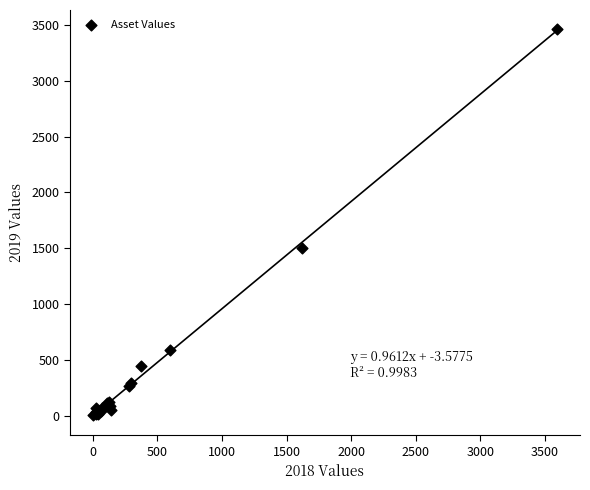

What Y value in the scatter plot is closest to 1734?

1502